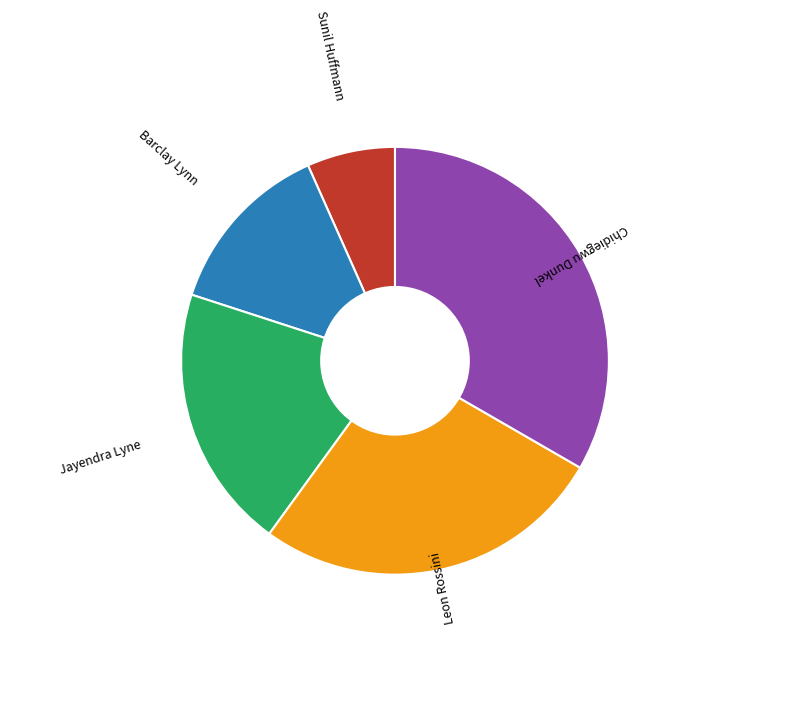

Do Sunil Huffmann and Jayendra Lyne together represent more than half of the pie?

No